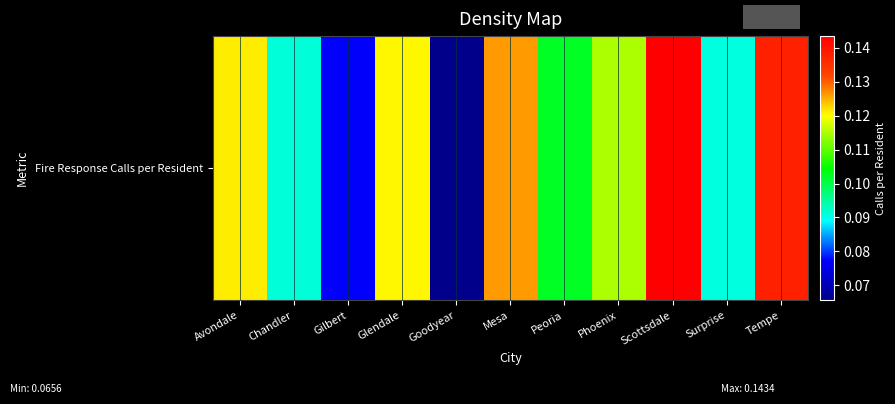

What is the minimum value shown in the chart?

0.1